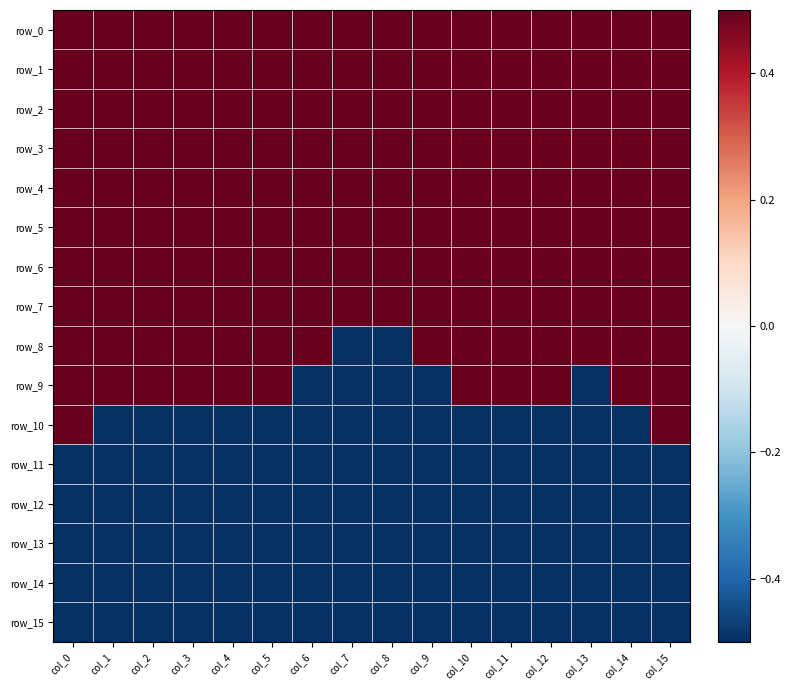

The row_11 series shows -0.7 at col_10. True or false?

False